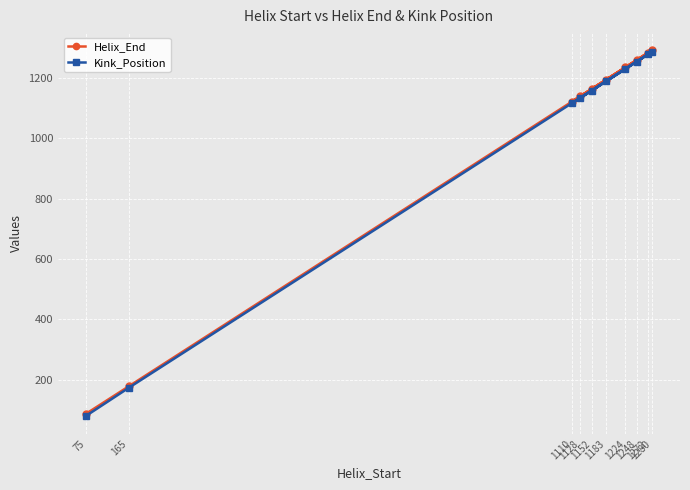

Is this an area chart (filled region under the line)?

No